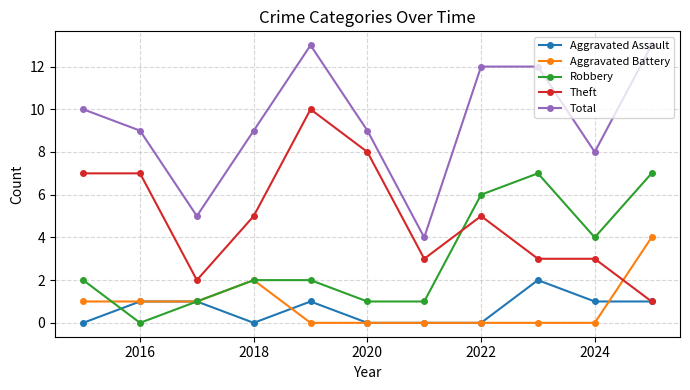

Count the number of categories in the chart.

11